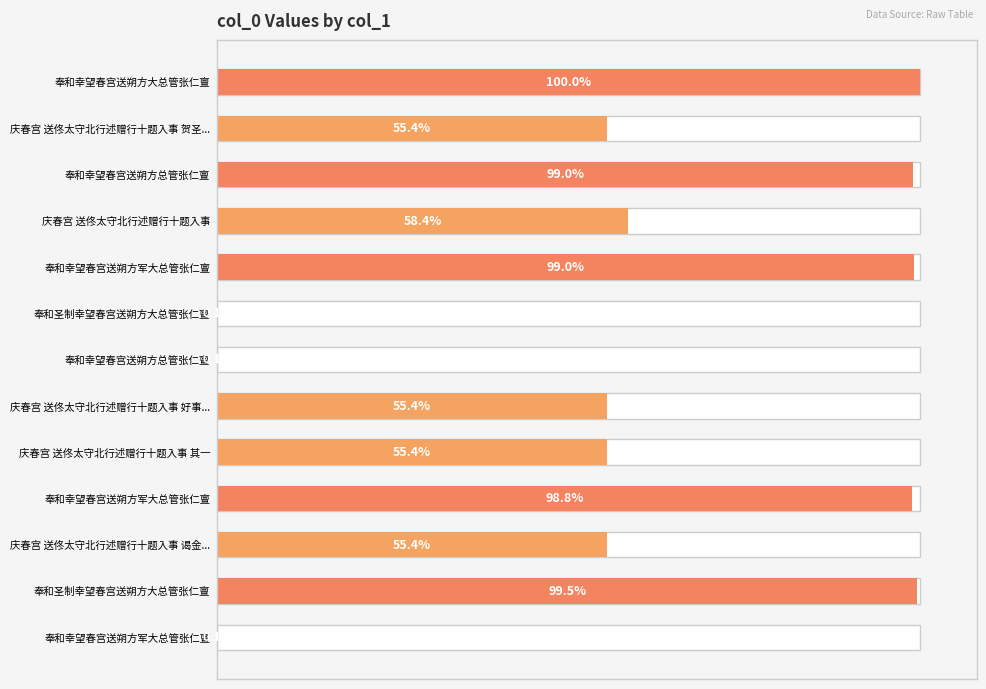

Count the number of categories in the chart.

13